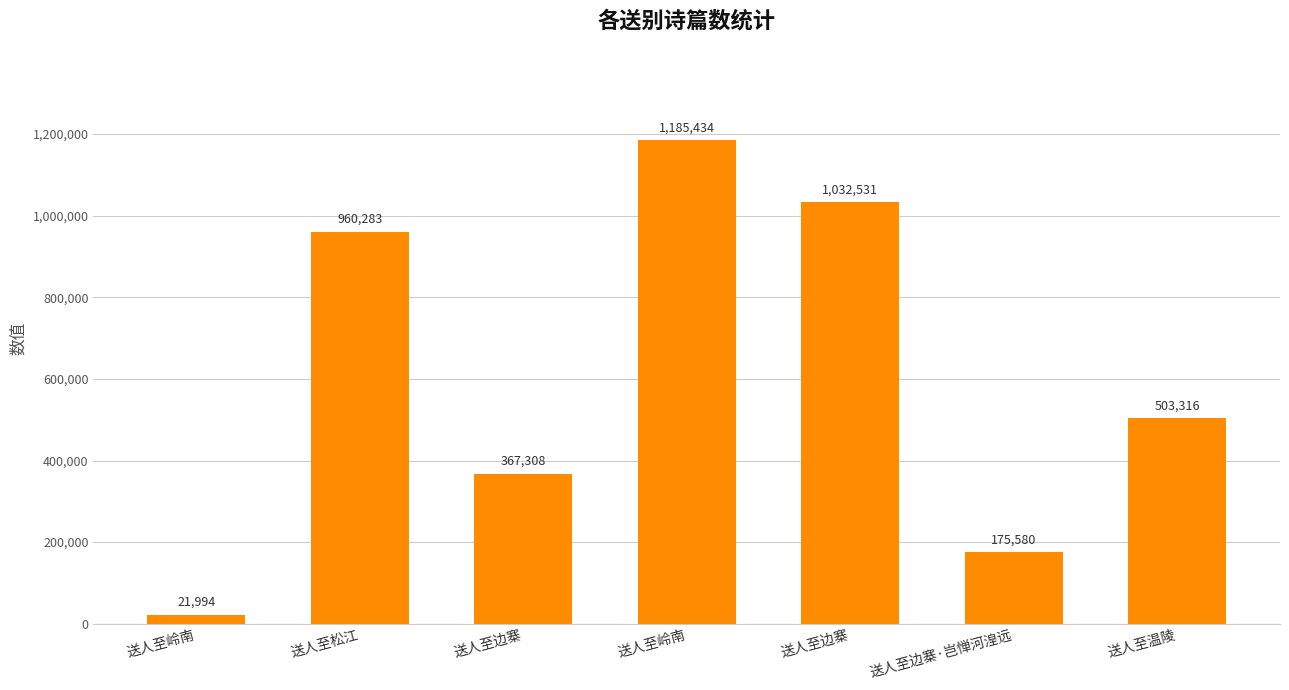

Are the bars grouped side by side (vs. stacked)?

No